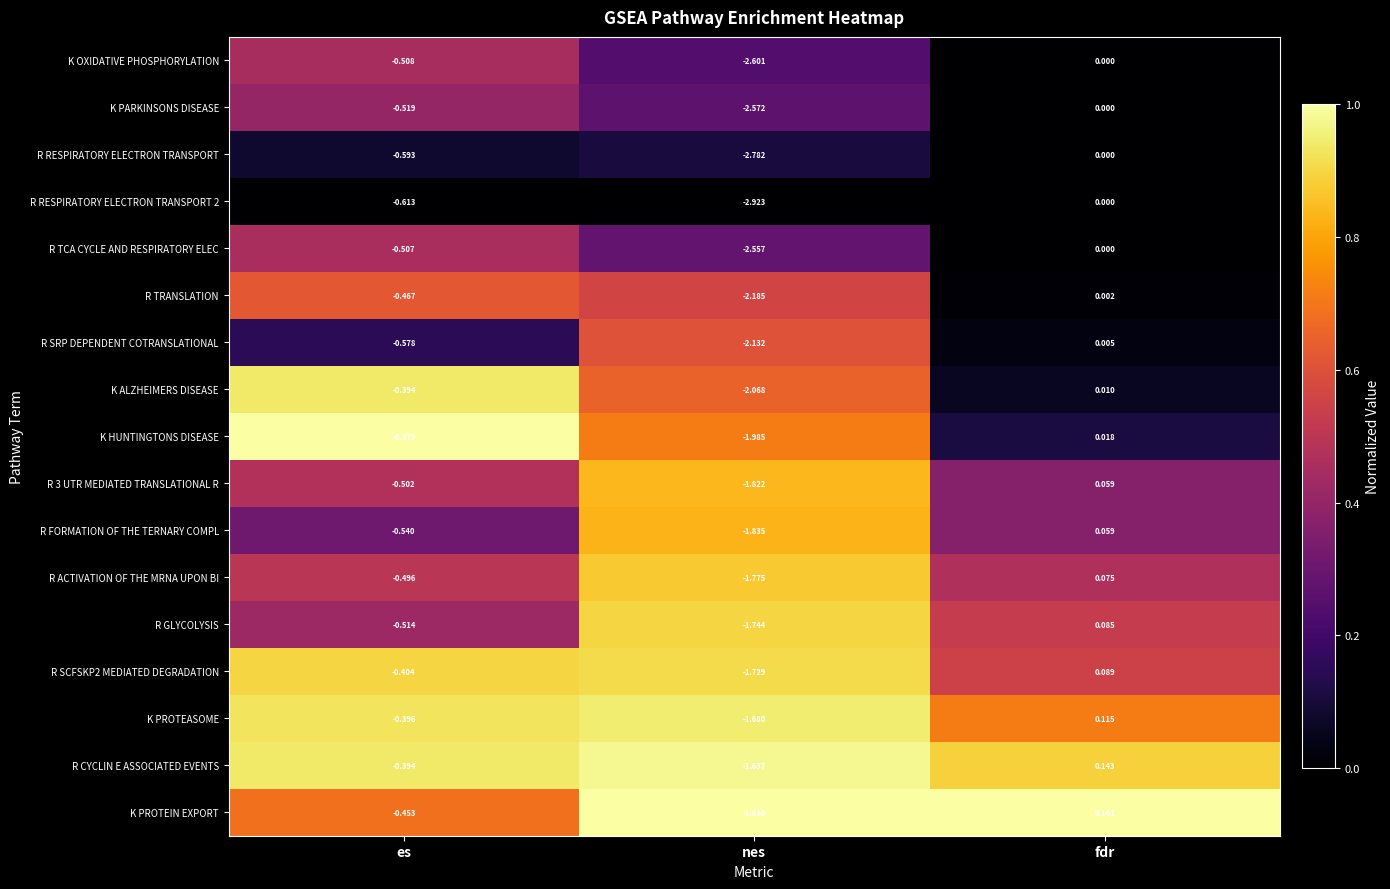

At which category is the sum across all series the highest?

fdr